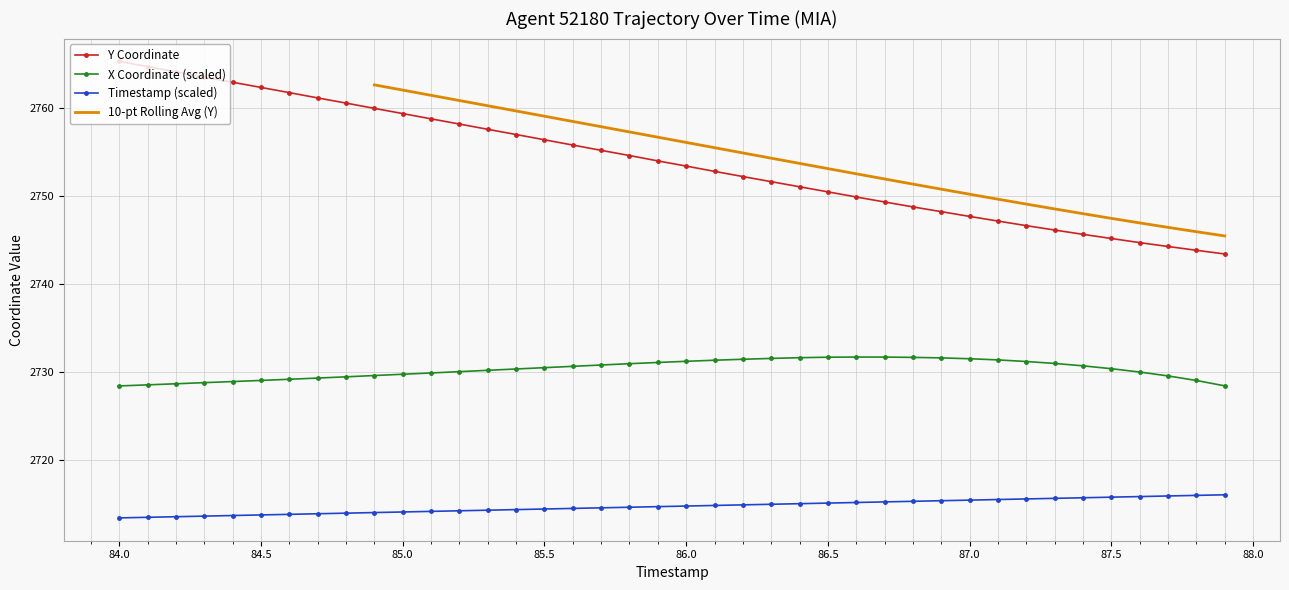

Reading left to right, what are all the values shown in this chart?

X: 2728.4	2728.5	2728.6	2728.8	2728.9	2729.0	2729.1	2729.3	2729.4	2729.6	2729.7	2729.9	2730.0	2730.2	2730.3	2730.5	2730.6	2730.8	2730.9	2731.1	2731.2	2731.3	2731.4	2731.5	2731.6	2731.7	2731.7	2731.7	2731.6	2731.6	2731.5	2731.3	2731.2	2730.9	2730.7	2730.3	2730.0	2729.5	2729.0	2728.4
Y: 2765.3	2764.7	2764.1	2763.5	2762.9	2762.3	2761.7	2761.1	2760.5	2759.9	2759.3	2758.8	2758.2	2757.6	2757.0	2756.4	2755.8	2755.2	2754.6	2754.0	2753.4	2752.8	2752.2	2751.6	2751.0	2750.4	2749.9	2749.3	2748.7	2748.2	2747.7	2747.1	2746.6	2746.1	2745.6	2745.2	2744.7	2744.2	2743.8	2743.4
TIMESTAMP: 2713.4	2713.5	2713.5	2713.6	2713.7	2713.7	2713.8	2713.9	2713.9	2714.0	2714.1	2714.1	2714.2	2714.3	2714.3	2714.4	2714.5	2714.5	2714.6	2714.7	2714.7	2714.8	2714.9	2714.9	2715.0	2715.1	2715.1	2715.2	2715.3	2715.3	2715.4	2715.5	2715.5	2715.6	2715.7	2715.7	2715.8	2715.9	2715.9	2716.0